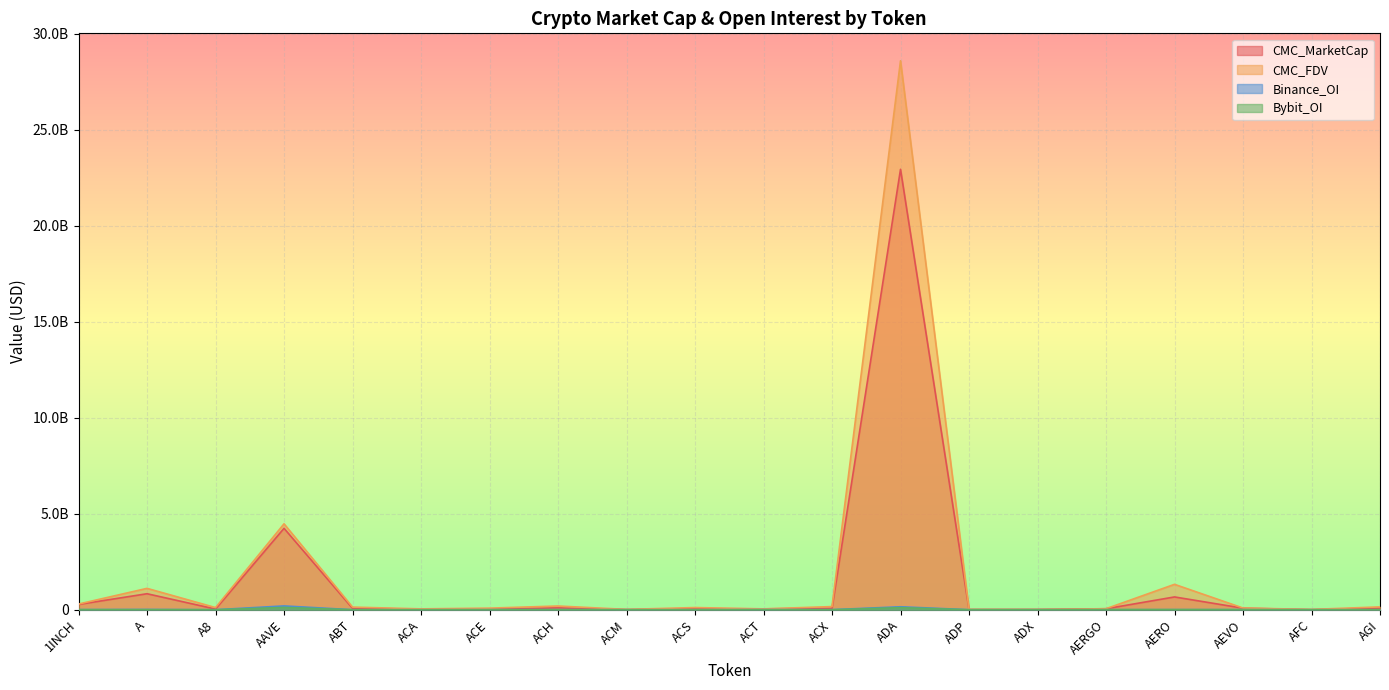

At which label does Binance_OI reach its minimum?

A8